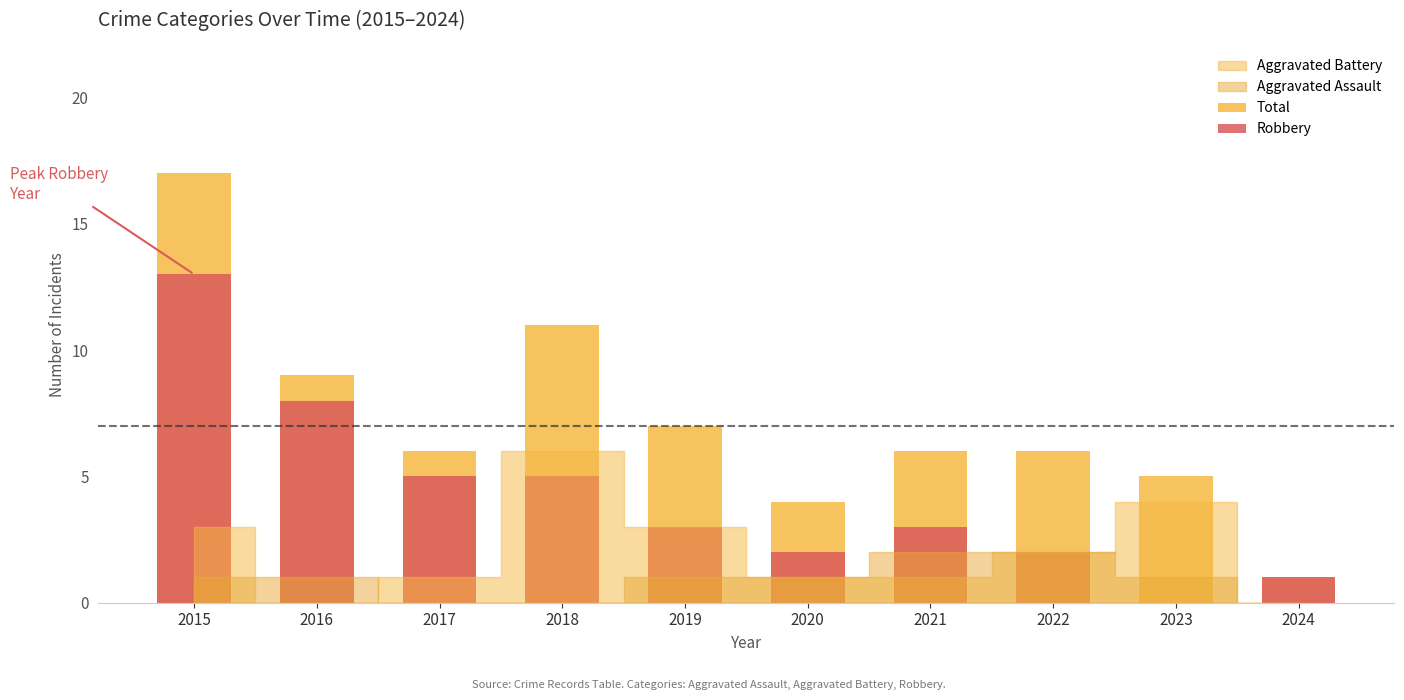

Does the chart contain stacked bars?

No